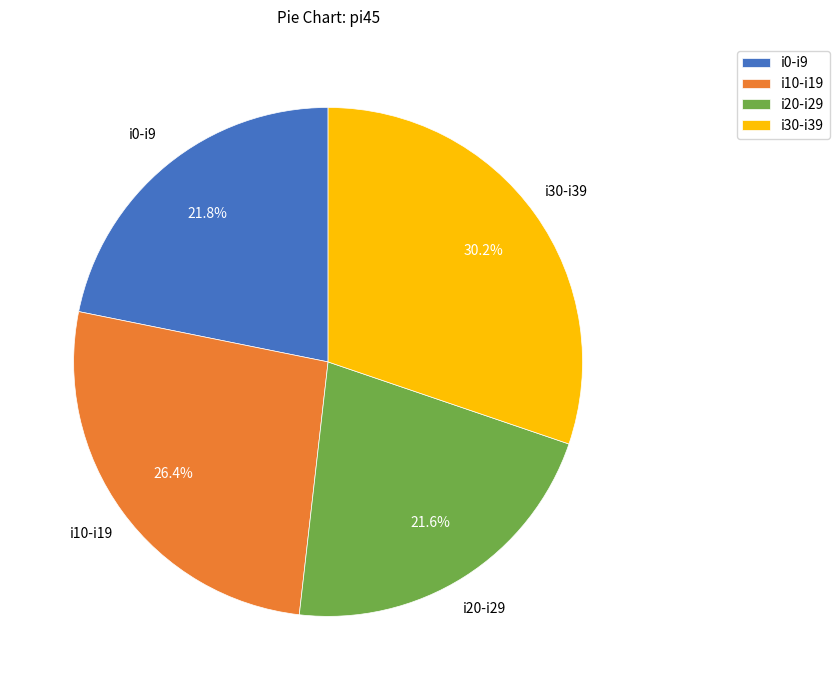

Which category has the biggest portion of the pie?

i30-i39